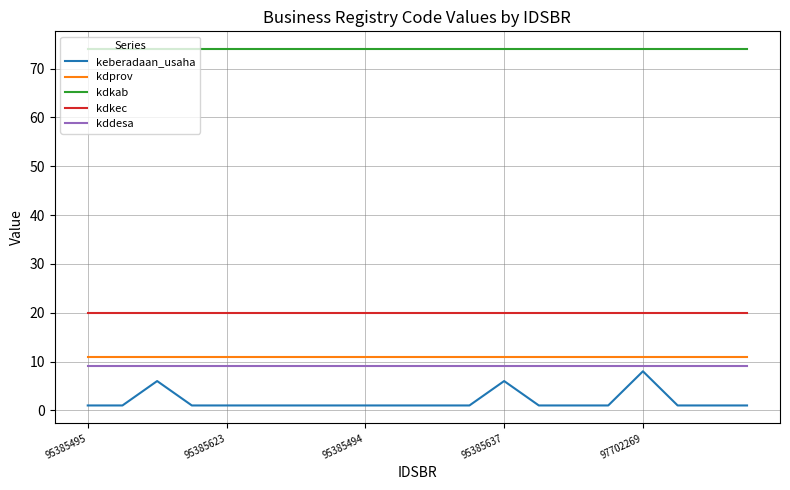

Which series has the largest range (max minus min)?

keberadaan_usaha